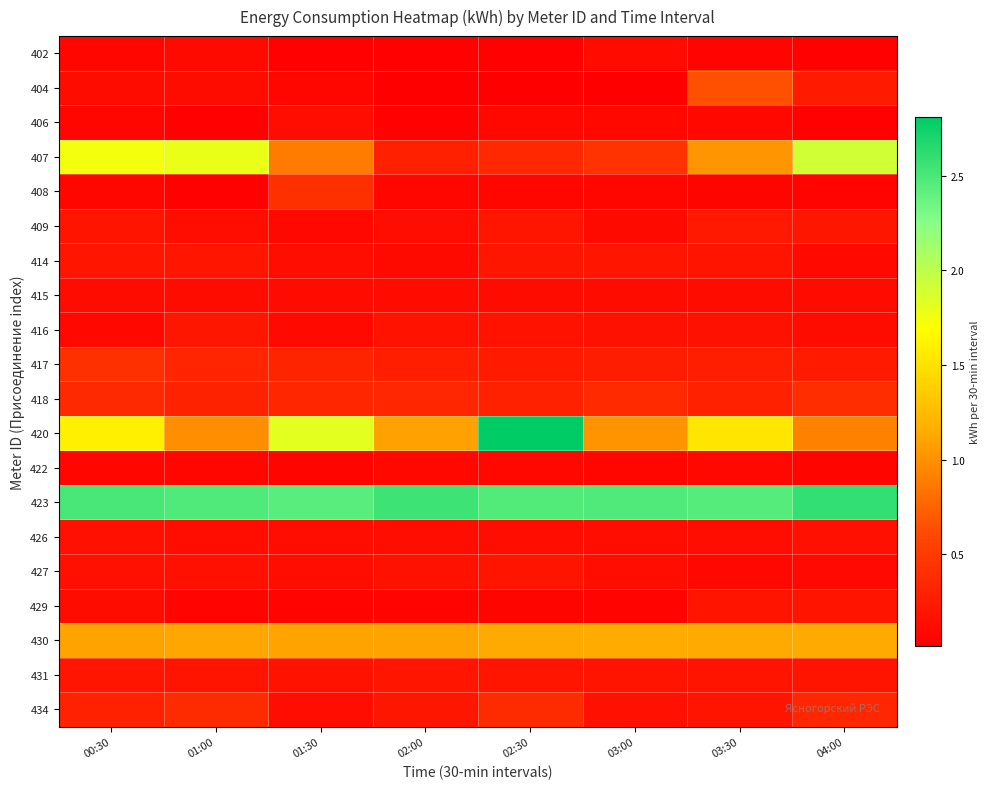

Which category has the highest value across all series?

02:30